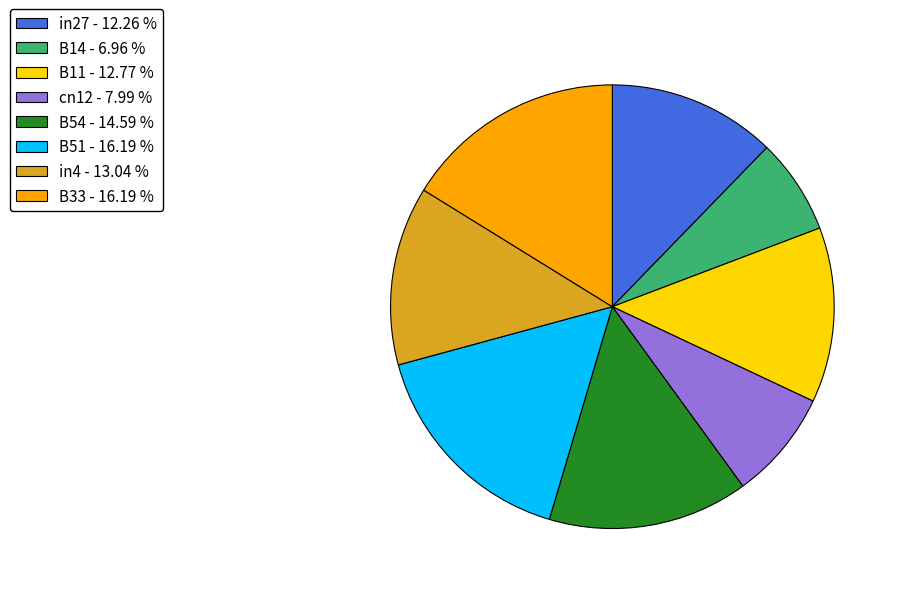

Which category has the smallest portion of the pie?

B14 - 6.96 %